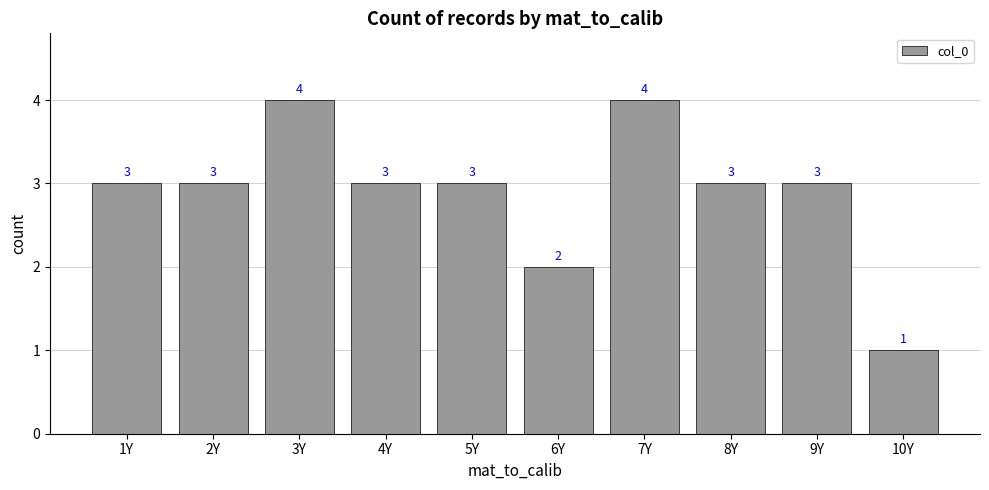

Read the value at 8Y.

3